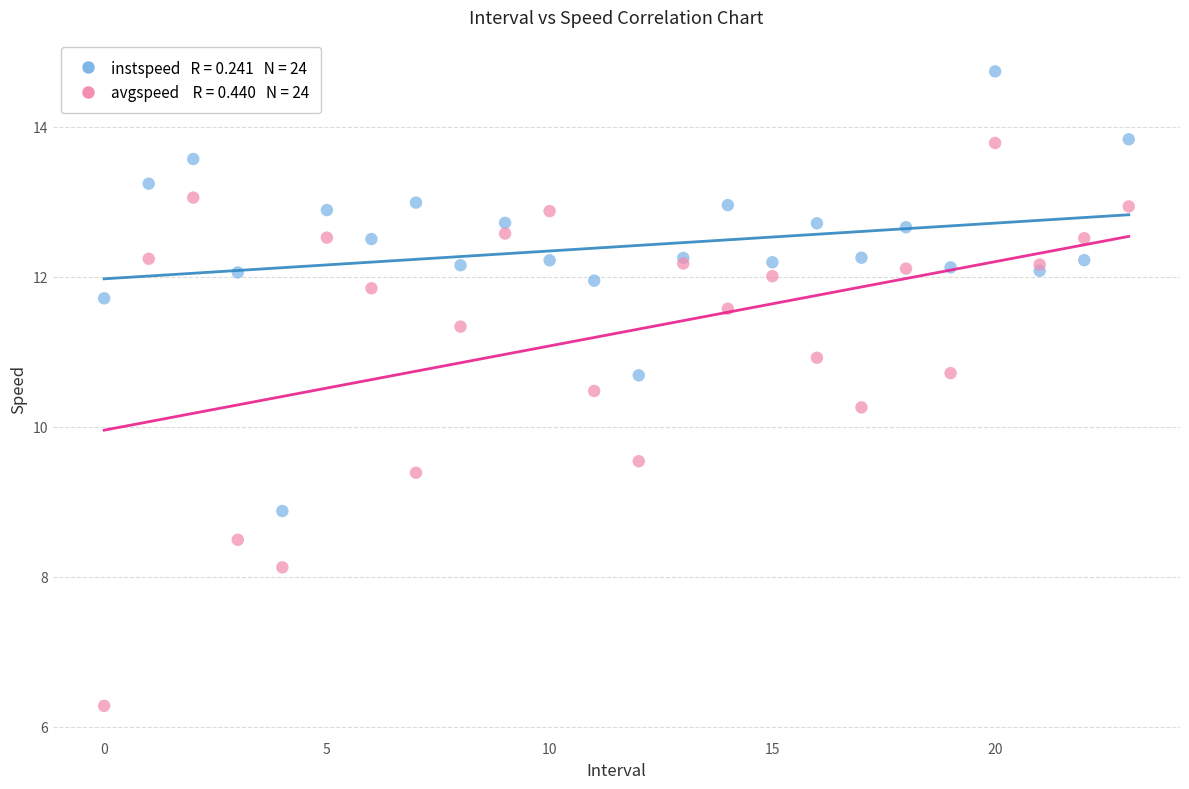

Across all series, what Y value is closest to 10?

10.3